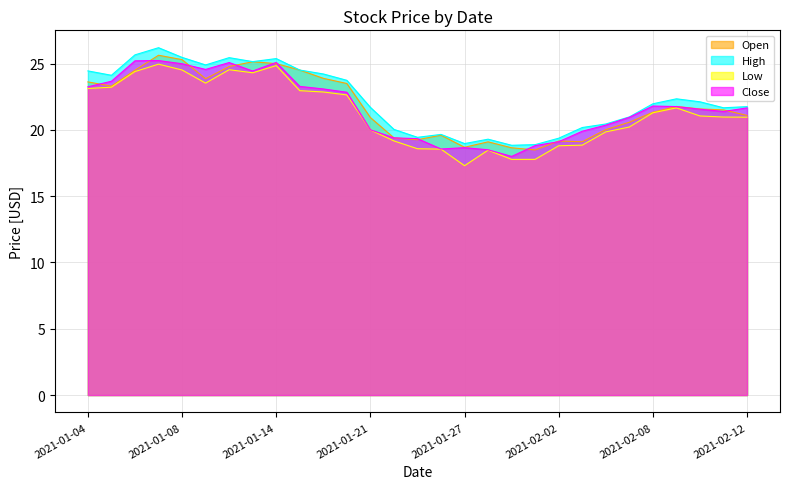

Between 2021-01-06 and 2021-01-20, which series saw the biggest shift?

Close